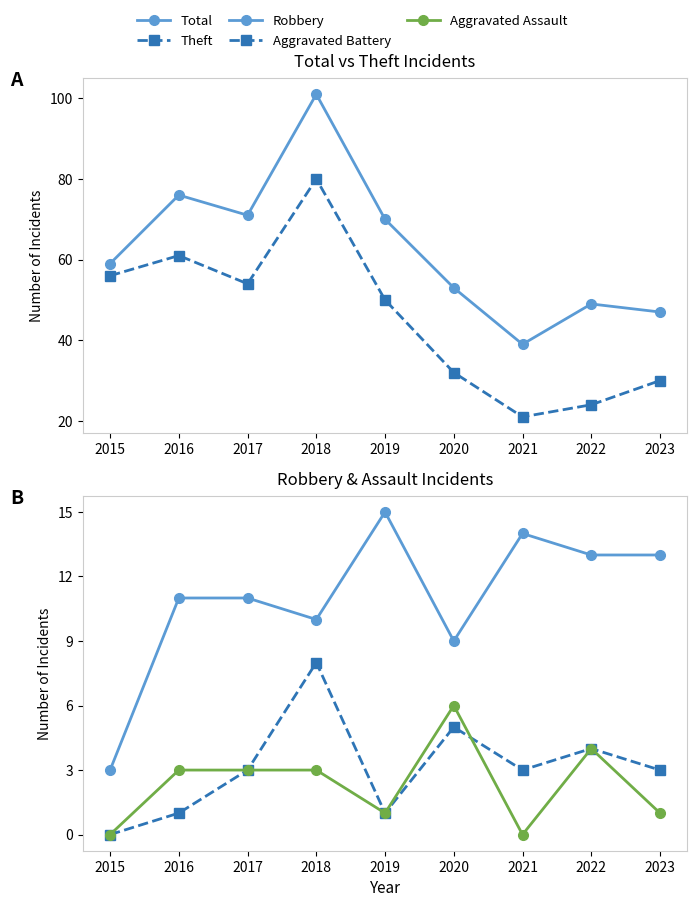

True or false: Robbery has more than 0 points higher than both neighbors.

True